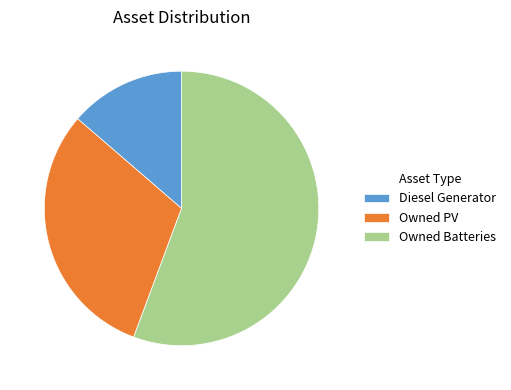

The Owned PV slice represents 19% of the pie. True or false?

False